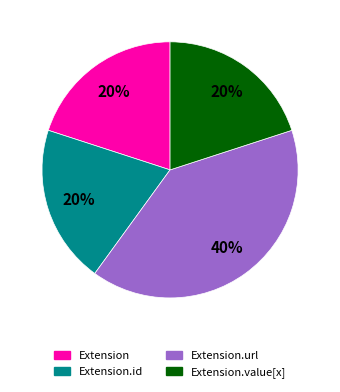

Count the number of slices in the pie.

4